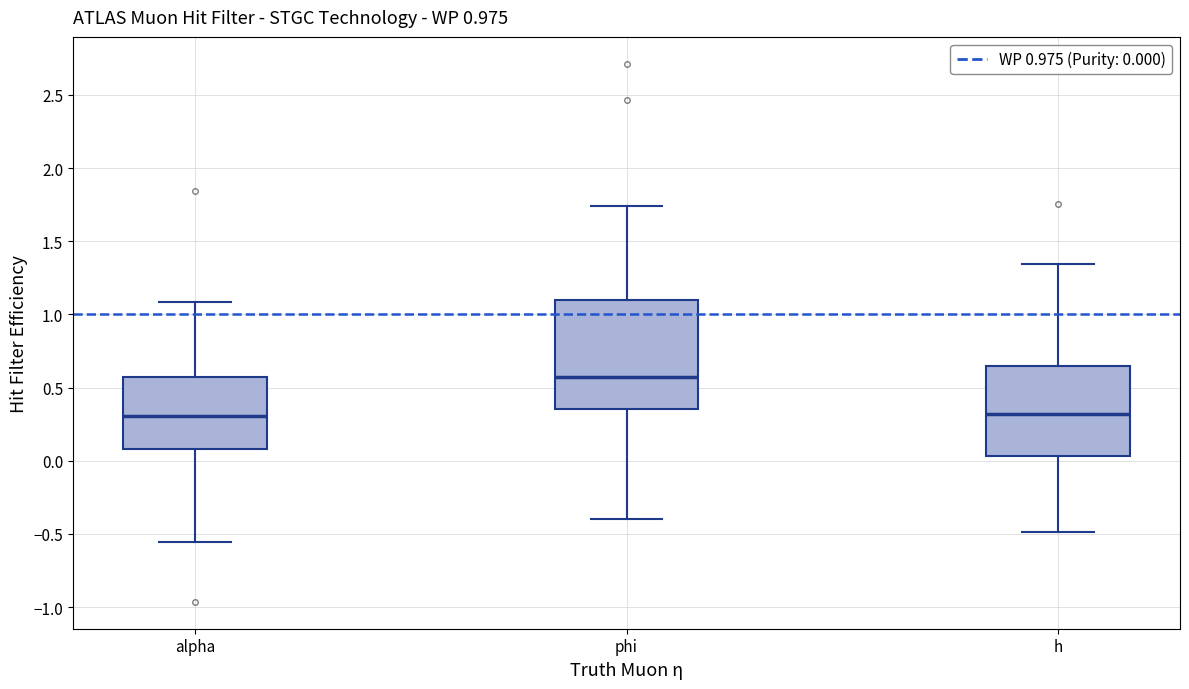

Which box is the tallest, from its lower edge to its upper edge?

phi